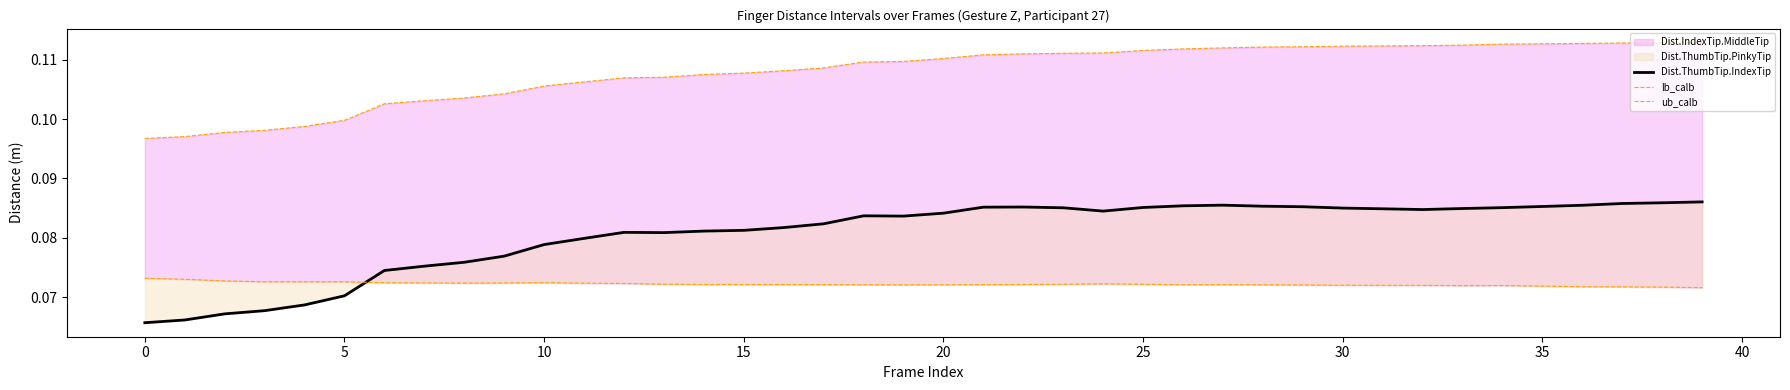

What is the average value of the Dist.ThumbTip.IndexTip series?

0.1